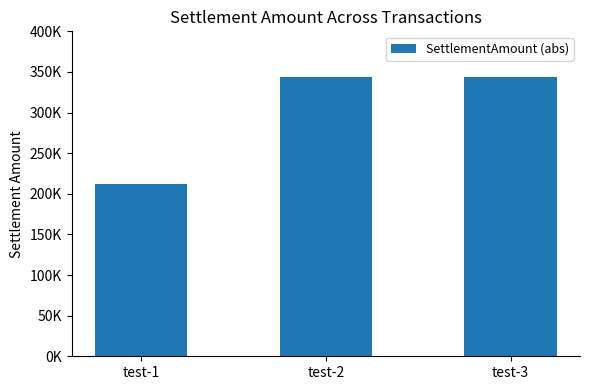

True or false: the data shows 212000 at test-1.

True